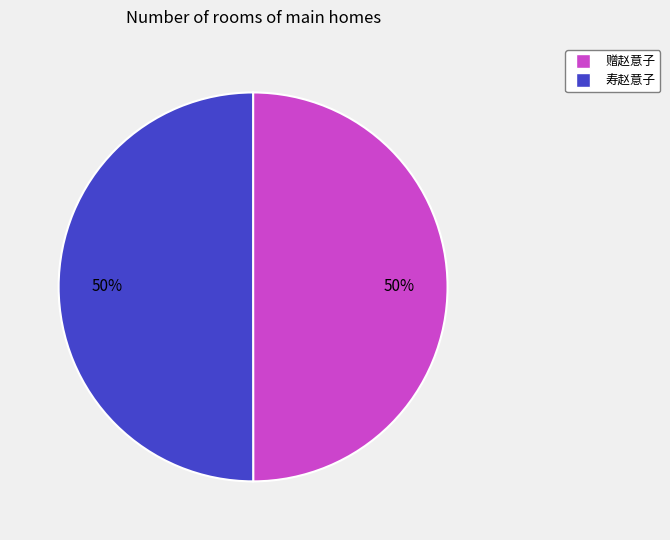

To the nearest percent, what is the combined percentage of 寿赵意子 and 赠赵意子?

100%